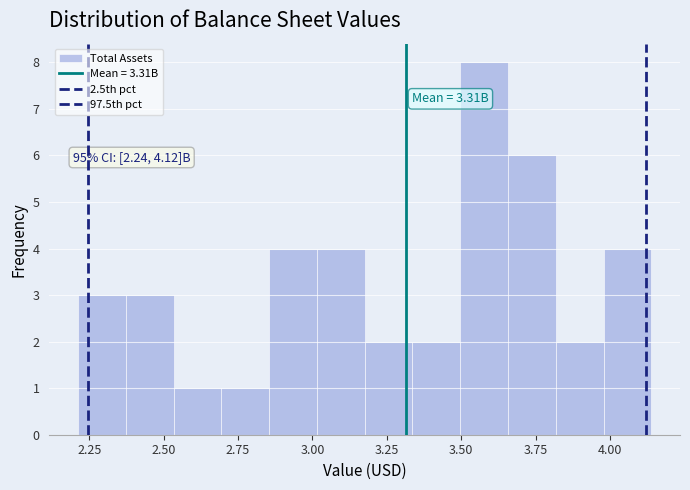

Read against the x-axis, roughly where is the centre of the tallest bar?

3.60